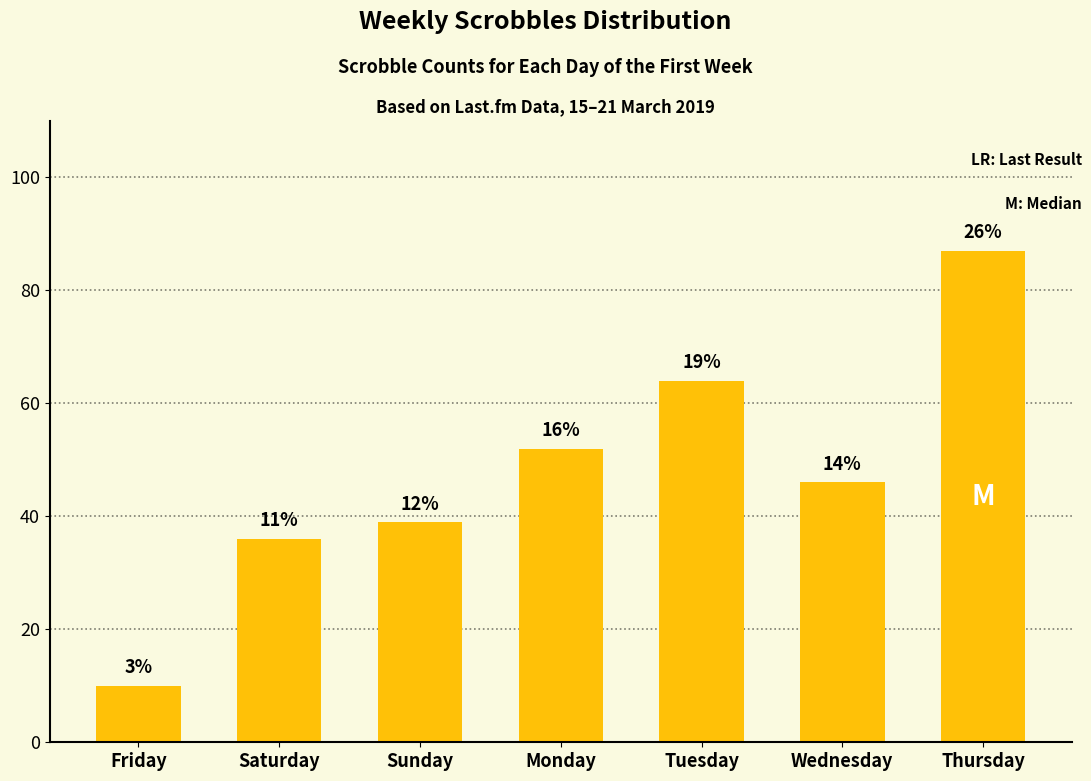

The chart shows a value of 89 at Monday. True or false?

False